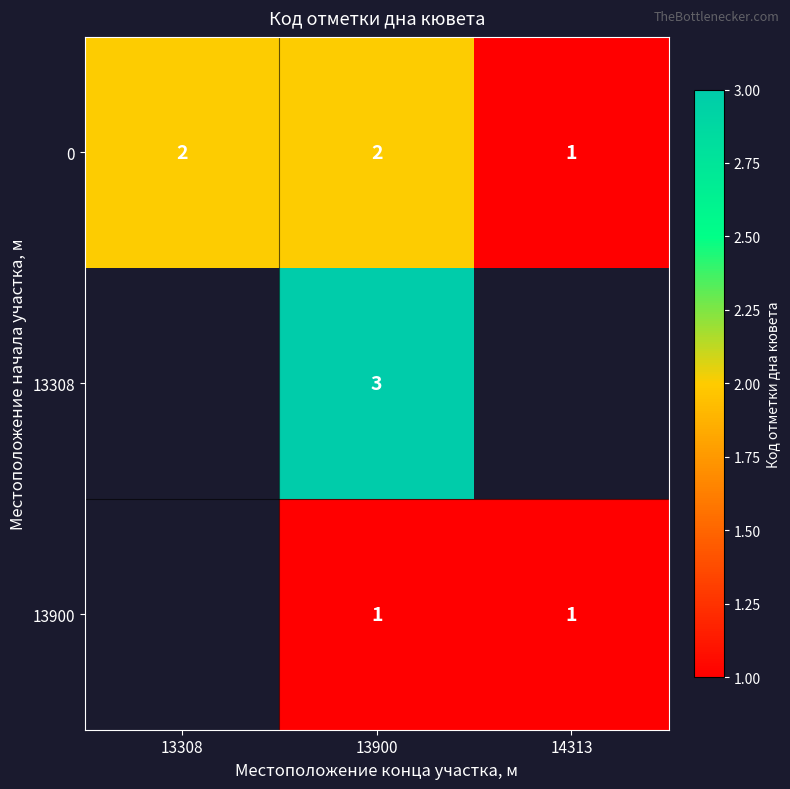

What is the sum of the 0 values at 14313 and 13308?

3